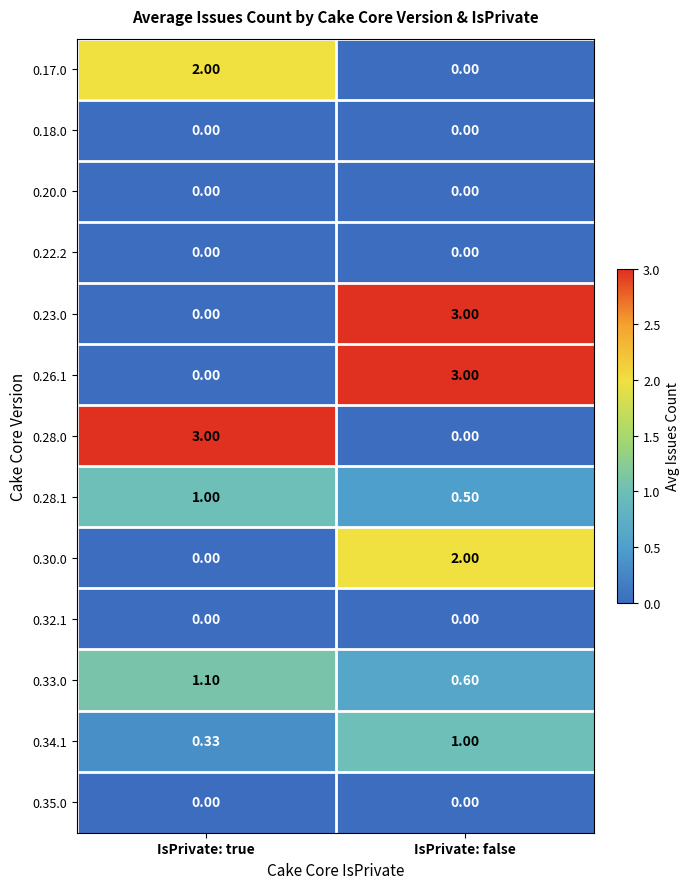

What is the spread (max minus min) of values at IsPrivate: false?

3.0